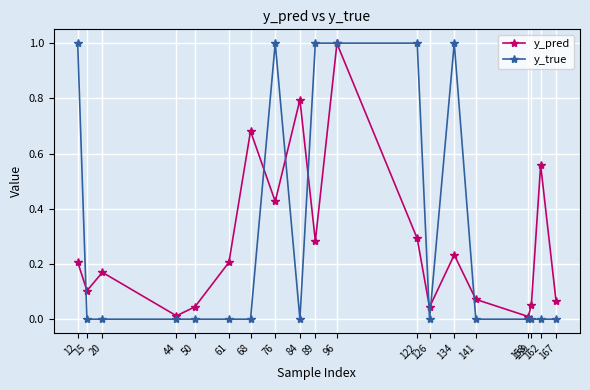

What is the value of the y_true point at the 1st from the left?

1.0